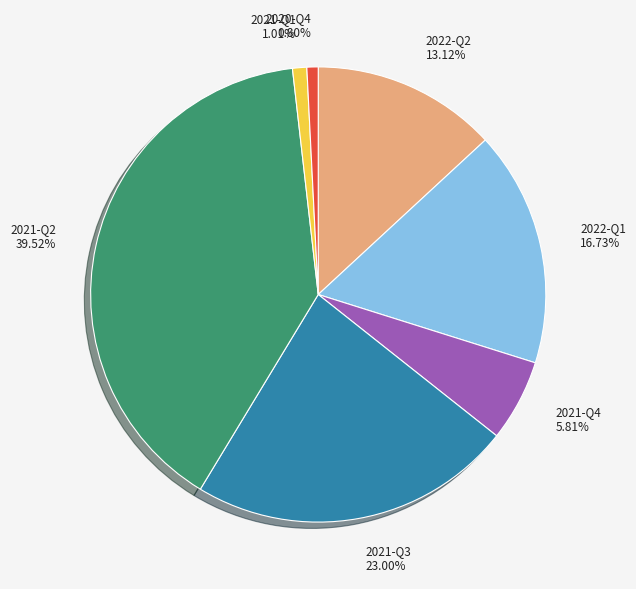

Combined, do 2021-Q3 and 2020-Q4 account for over 50%?

No